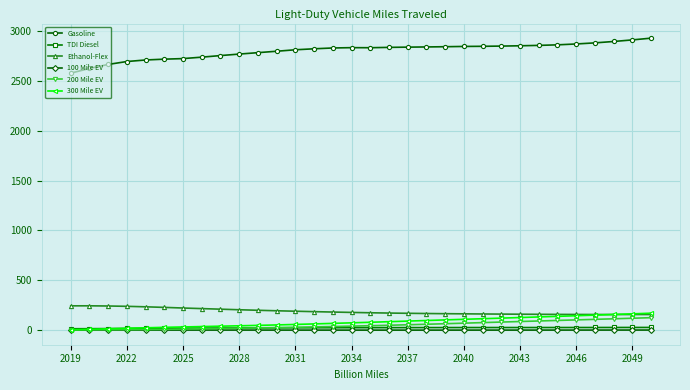

What is the value of the Gasoline point at the 31st from the left?

2910.2